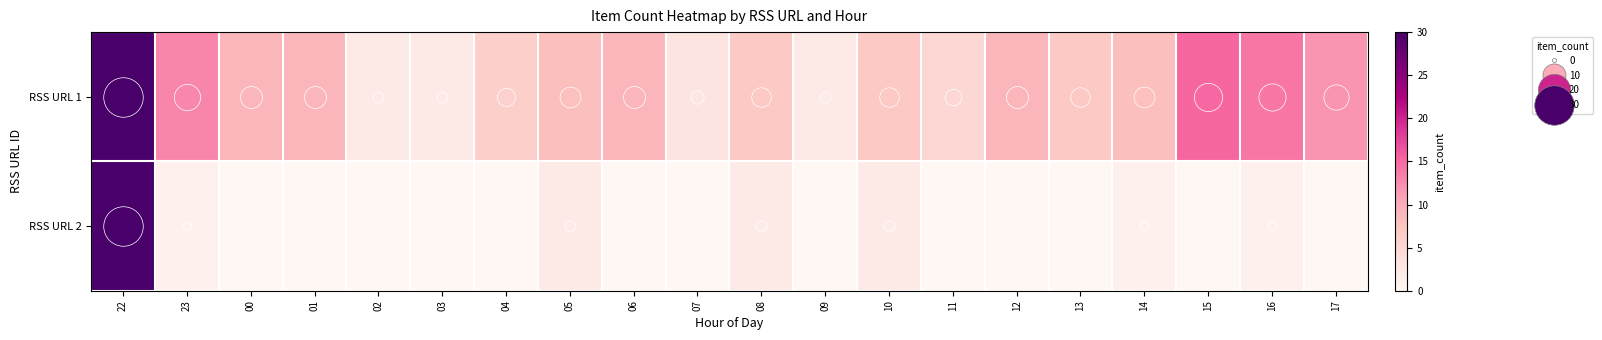

Rank the series at 01 from lowest to highest value.

RSS URL 2, RSS URL 1